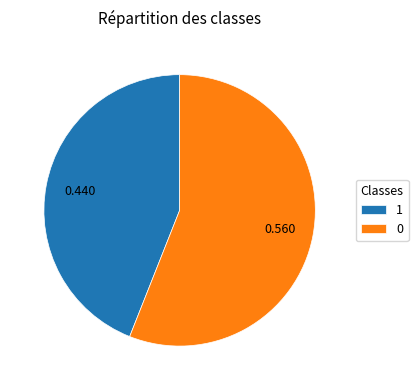

Combined, do 0 and 1 account for over 50%?

Yes